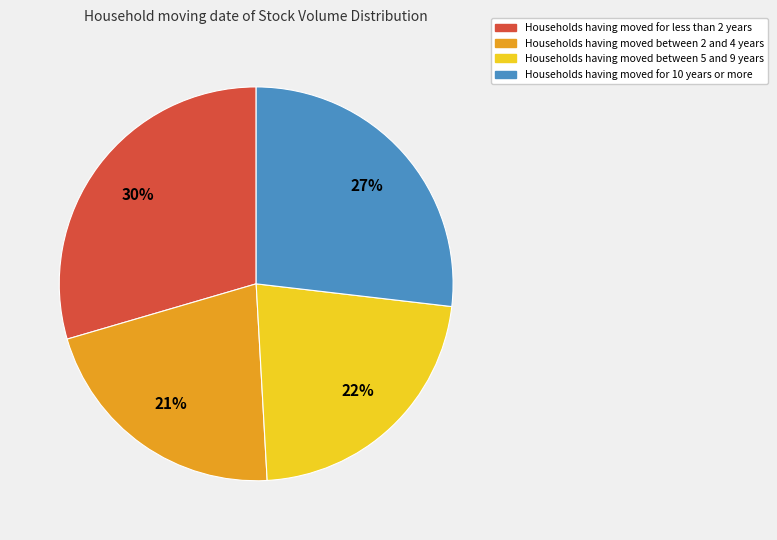

To the nearest percent, what is the average slice percentage?

25%